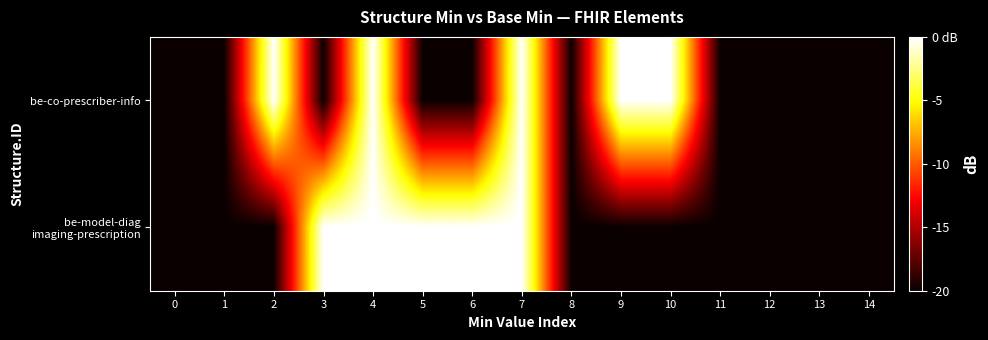

What is the average value of the be-co-prescriber-info series?

-13